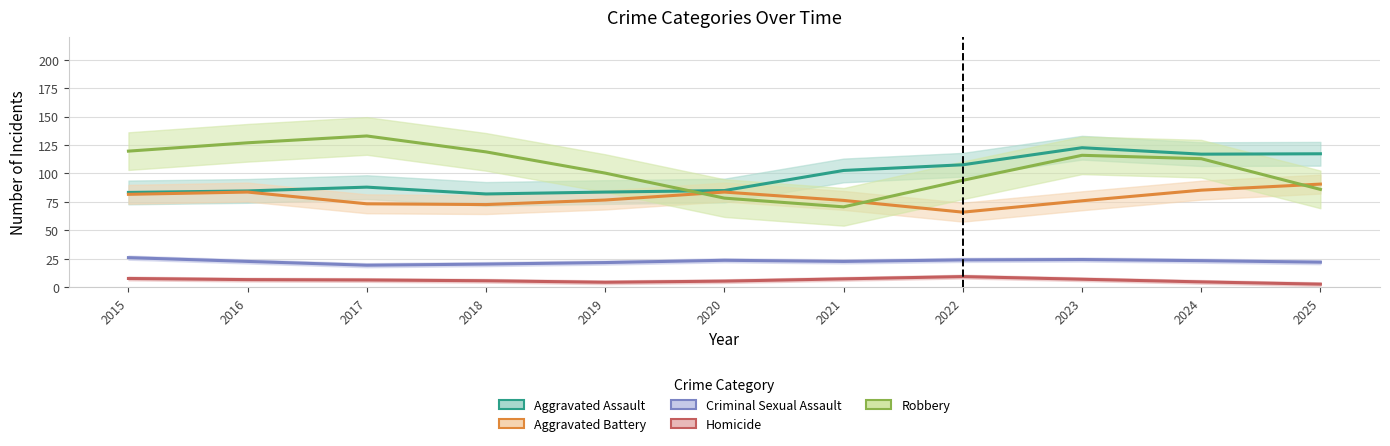

What are all the series names shown in the legend?

Aggravated Assault, Aggravated Battery, Criminal Sexual Assault, Homicide, Robbery